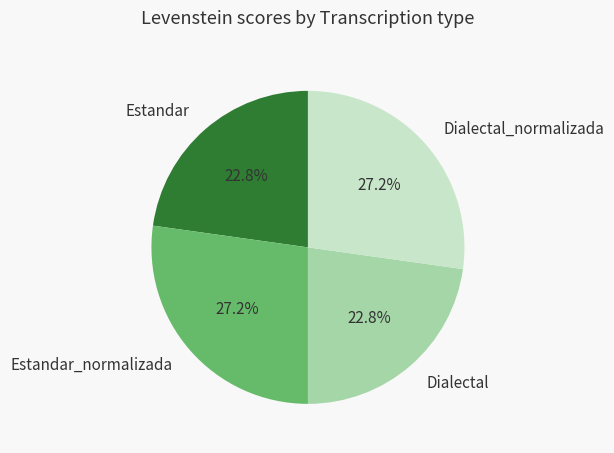

Approximately how many times larger is the value at Dialectal_normalizada compared to Dialectal?

1.2